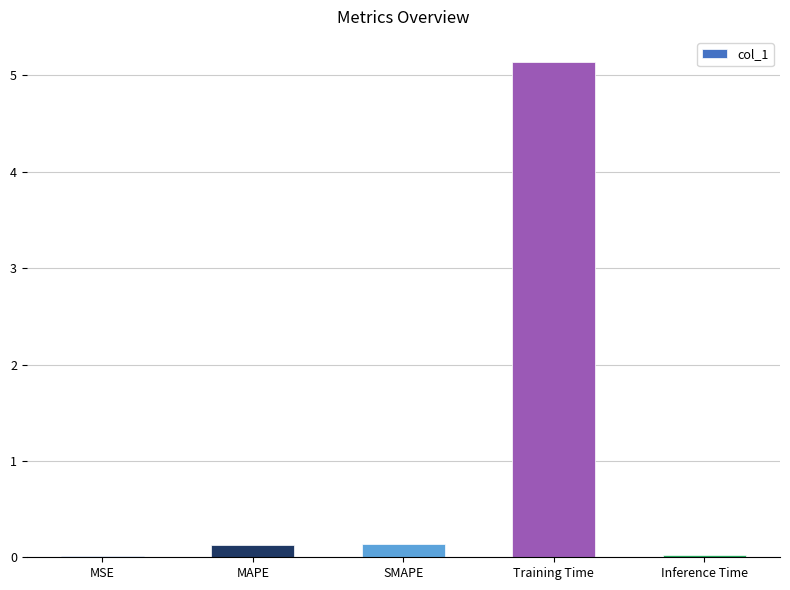

At which category does the chart reach its peak across all series?

Training Time